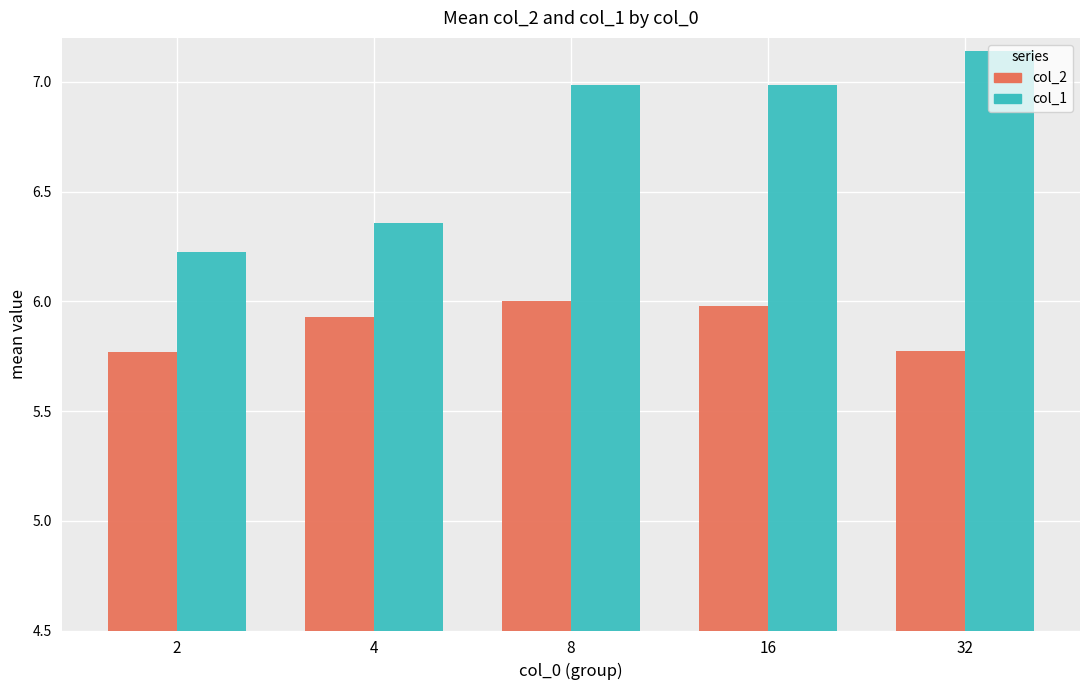

Which category has the highest value in the col_1 series?

32